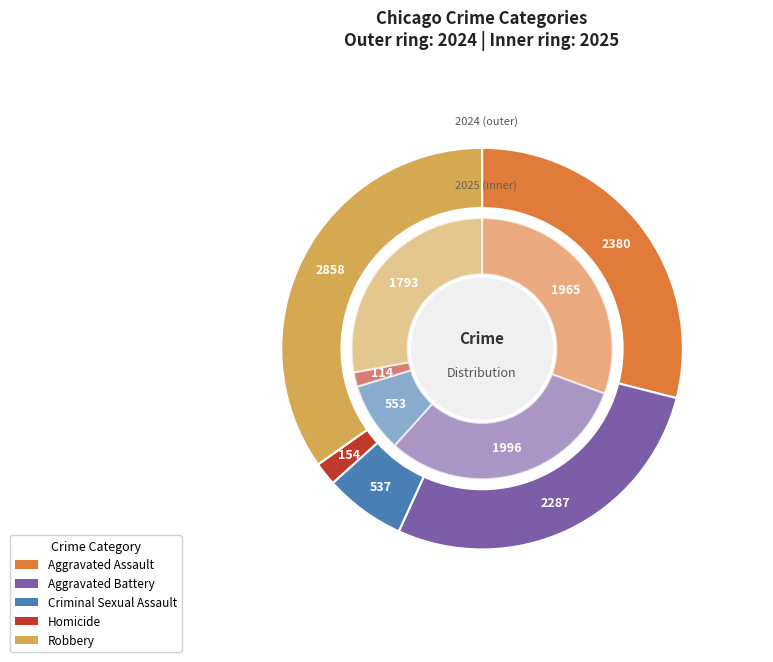

Which slice is the smallest?

Homicide